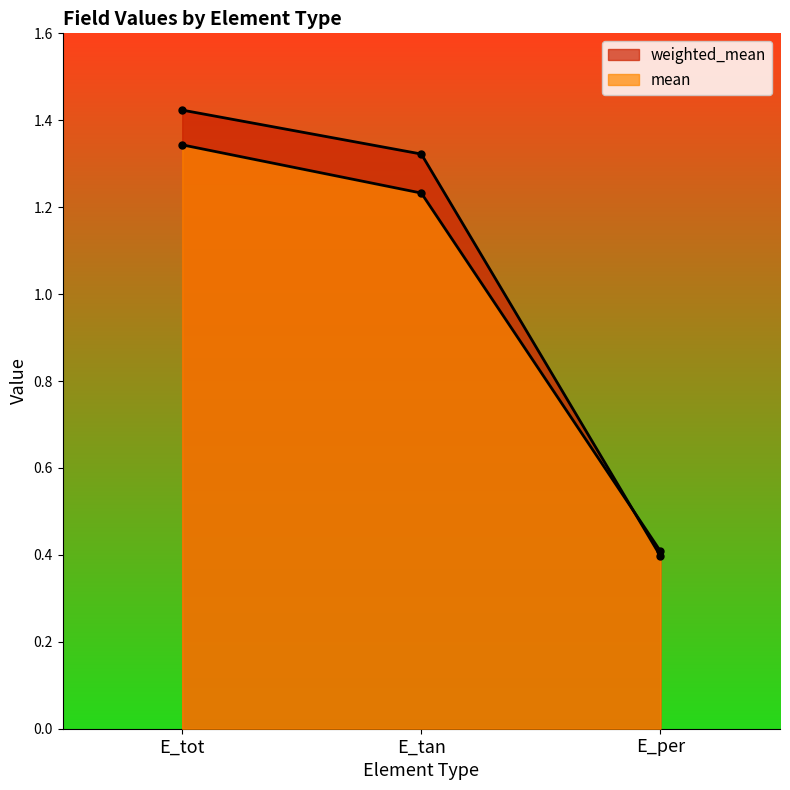

What is the value of the weighted_mean point at the 1st from the left?

1.4